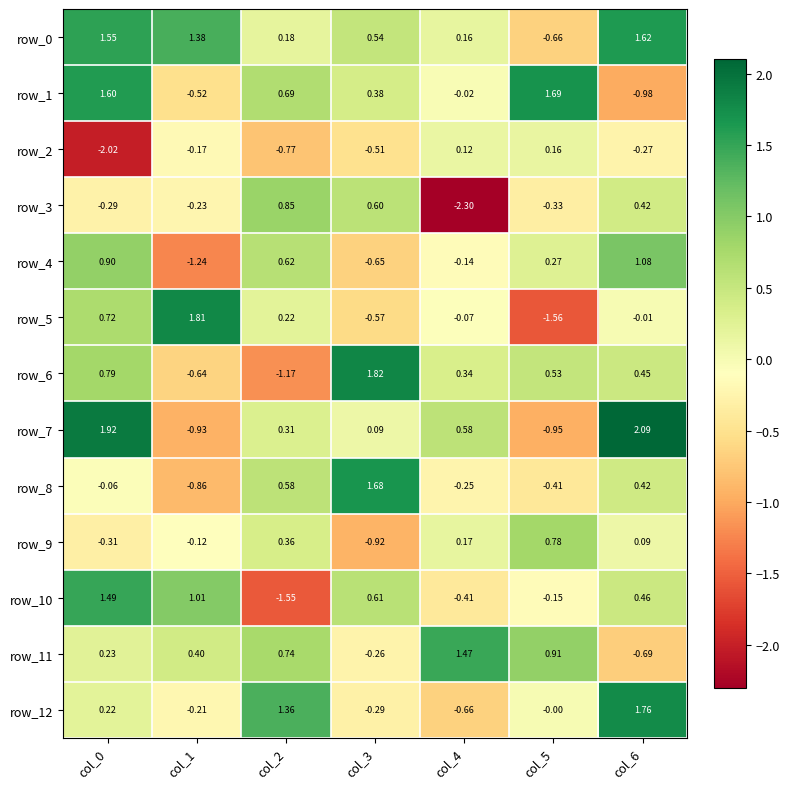

Is the value of row_10 at col_1 greater than the value of row_0 at col_1?

No